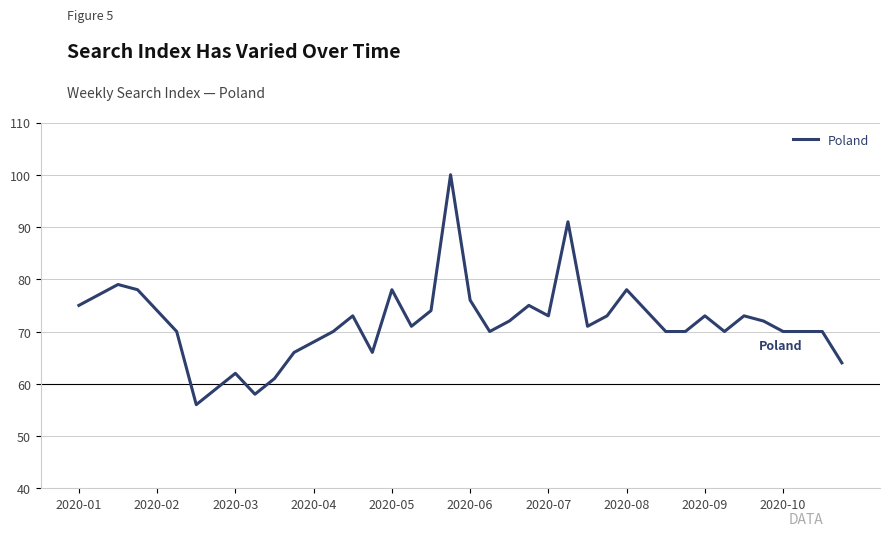

Reading left to right, what are all the values shown in this chart?

75	77	79	78	74	70	56	59	62	58	61	66	68	70	73	66	78	71	74	100	76	70	72	75	73	91	71	73	78	74	70	70	73	70	73	72	70	70	70	64